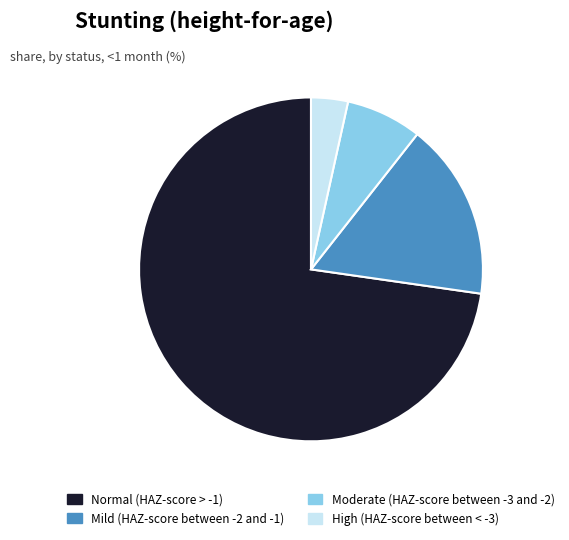

Is there a majority slice in this chart?

Yes